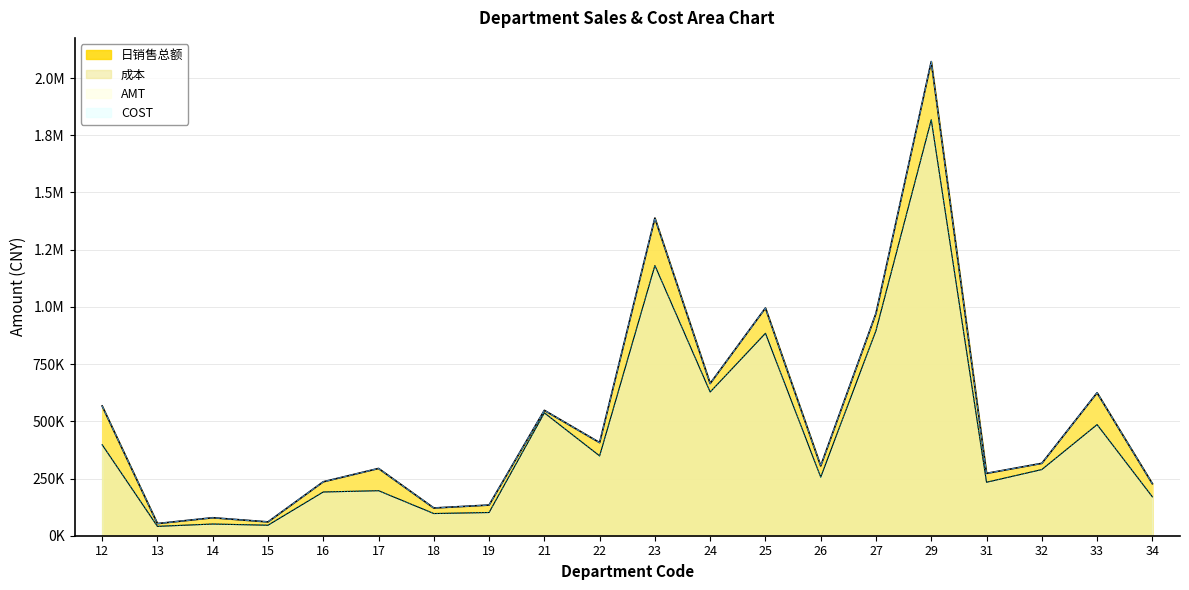

Which series has the largest range (max minus min)?

AMT